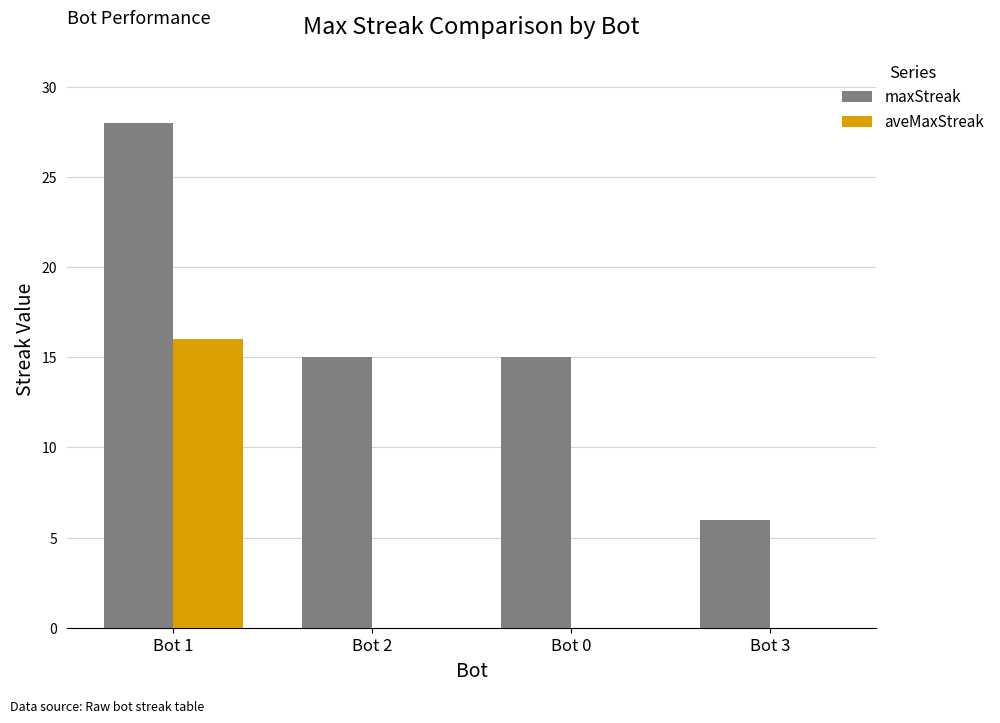

How many series are shown in this chart?

2